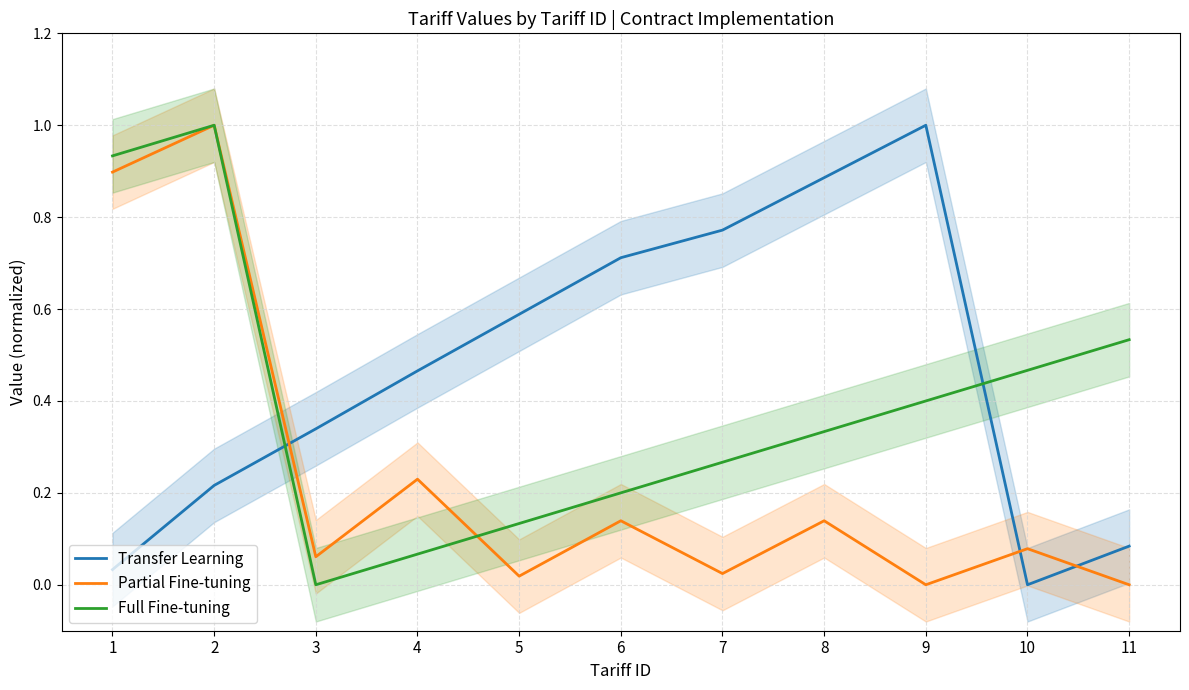

What is the average value of the Partial Fine-tuning series?

0.2